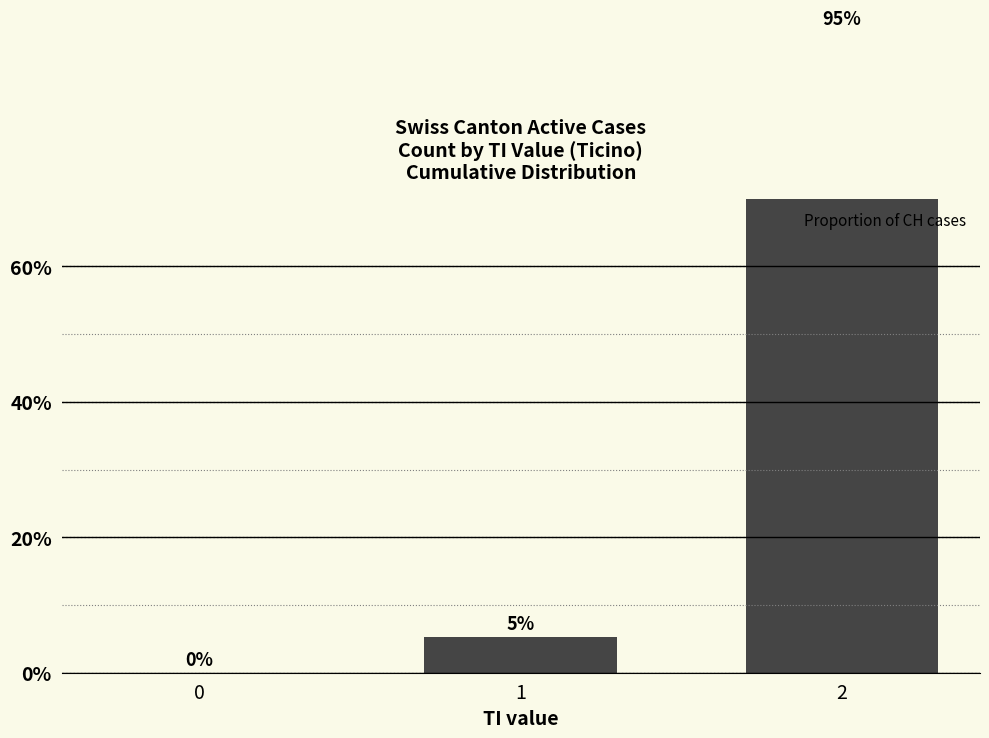

How many bars are there in total?

3